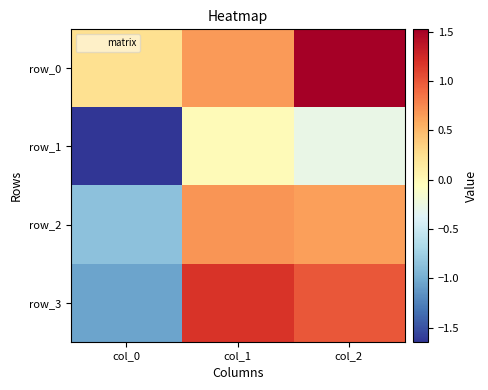

Is it true that row_3 equals -0.6 at col_0?

False